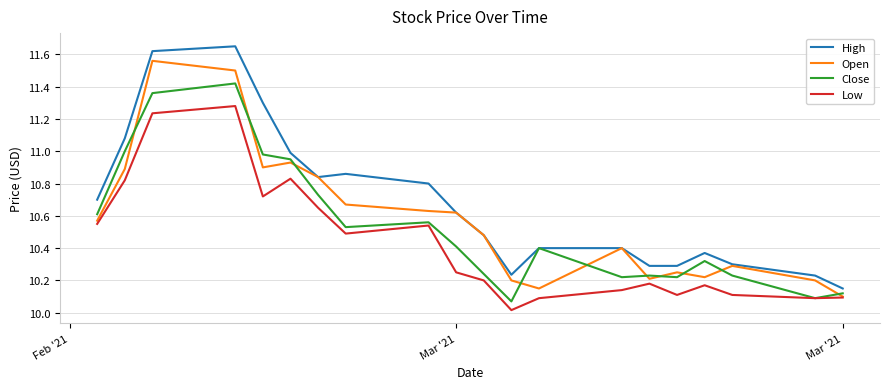

Rank the series by their average value, from highest to lowest.

High, Open, Close, Low